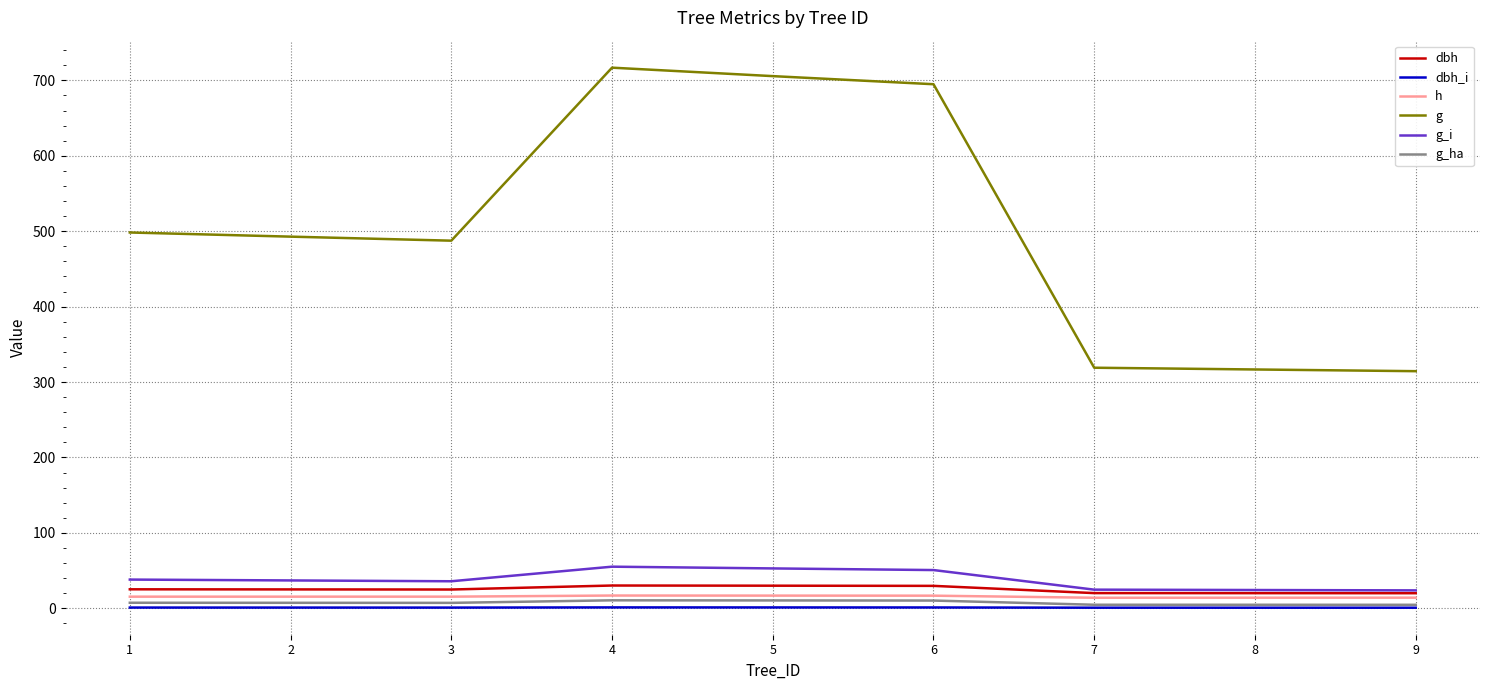

Is this an area chart (filled region under the line)?

No